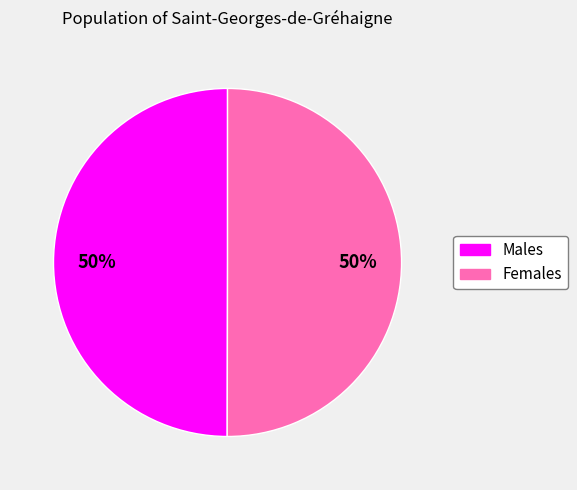

Count the number of slices in the pie.

2